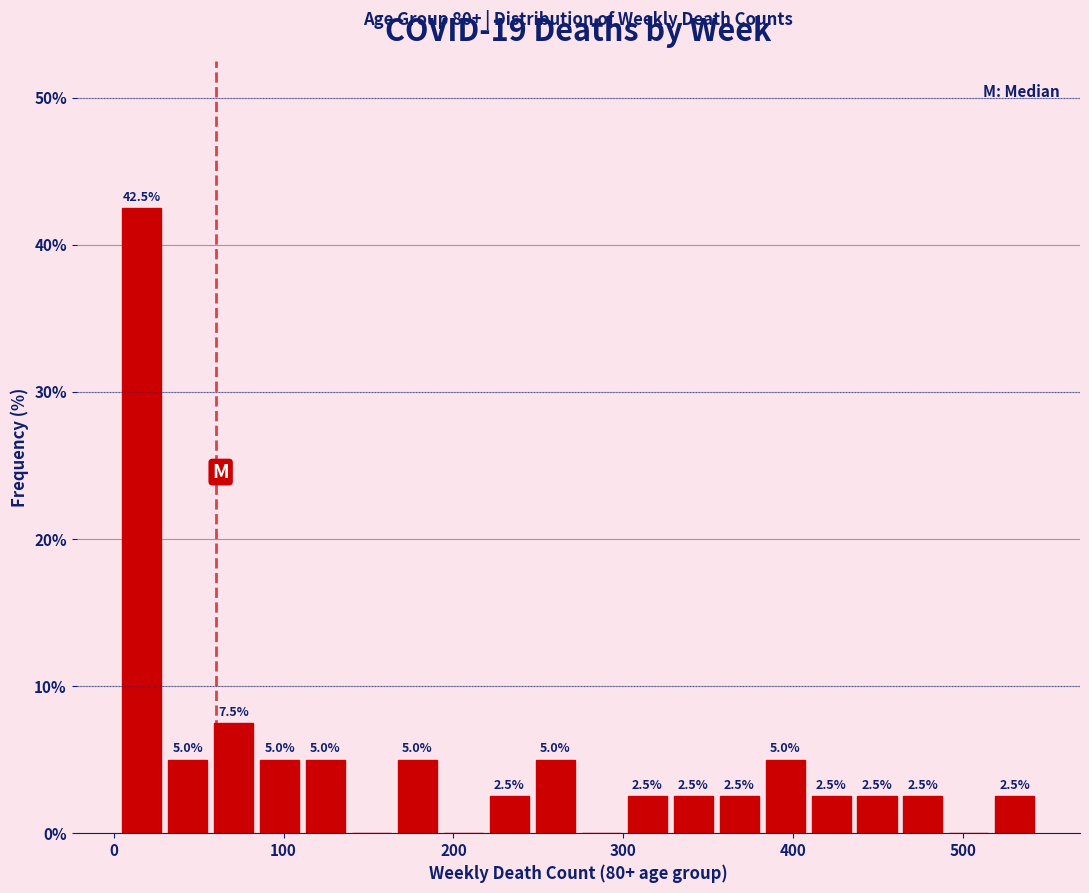

Around what value on the x-axis is the tallest bar? Give the approximate position of its centre, as read against the axis.

20